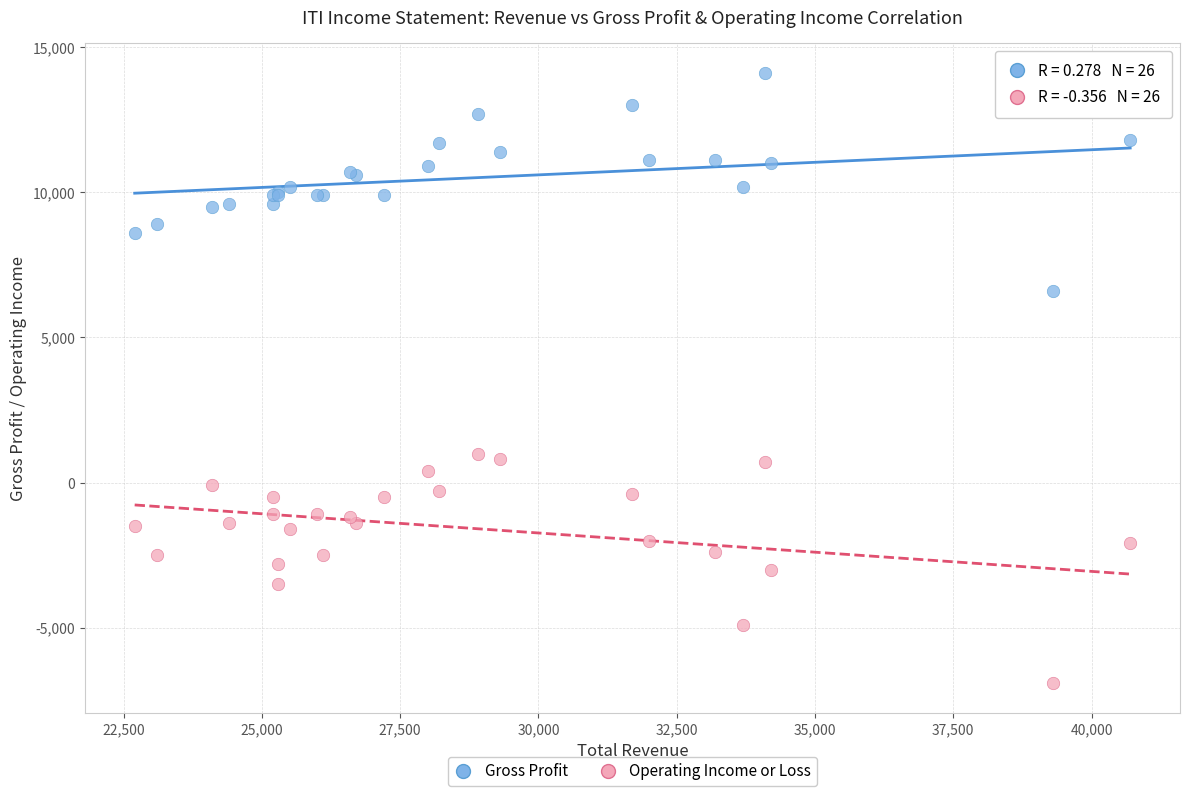

Which series contains the highest Y value?

Gross Profit